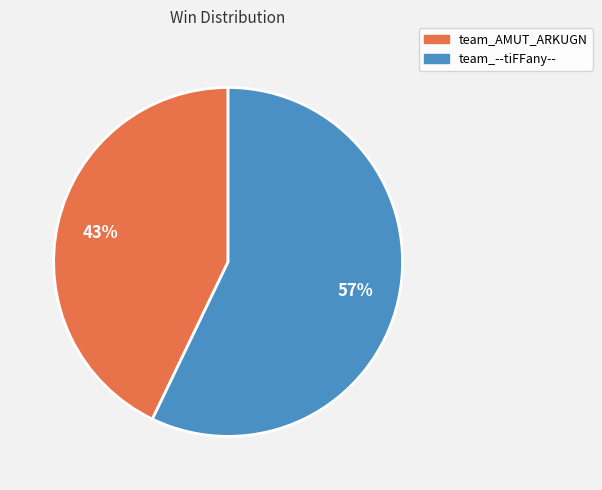

To the nearest percent, what is the difference between the largest and smallest slice percentages?

14%